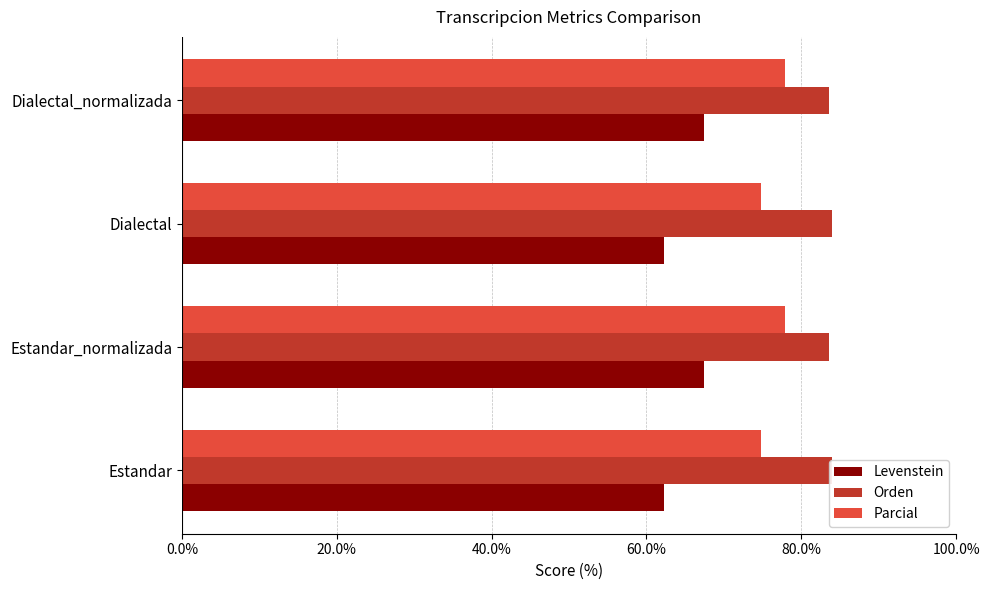

Reading right to left, transcribe all the data shown in this chart.

Levenstein: 67.4	62.3	67.4	62.3
Orden: 83.6	84.0	83.6	84.0
Parcial: 77.9	74.8	77.9	74.8